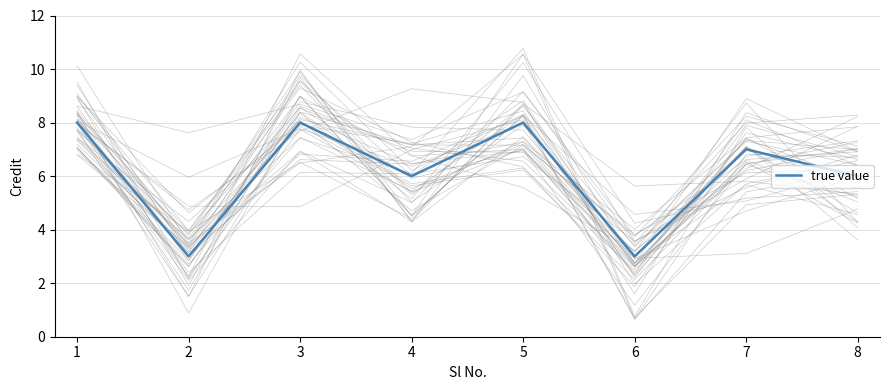

What is the approximate value at 6?

3